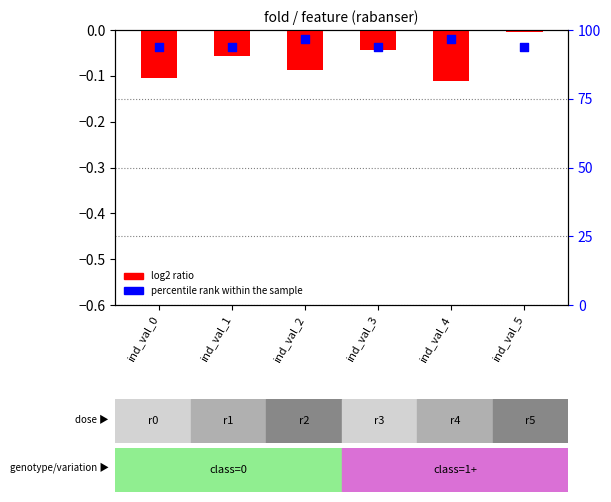

What are all the series names shown in the legend?

log2 ratio, percentile rank within the sample